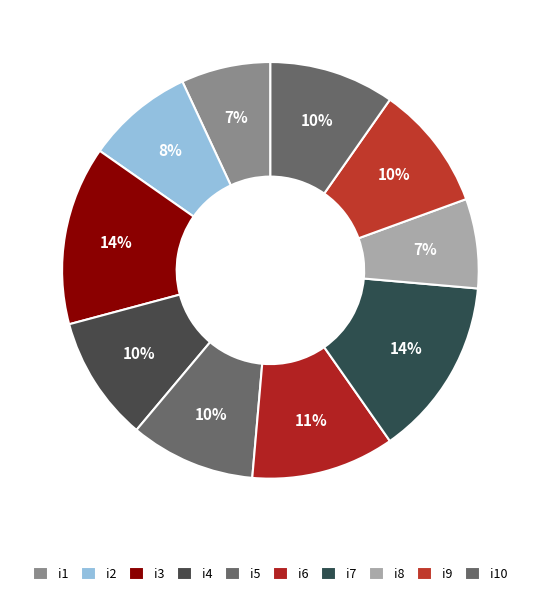

Which has a higher value, i1 or i10?

i10